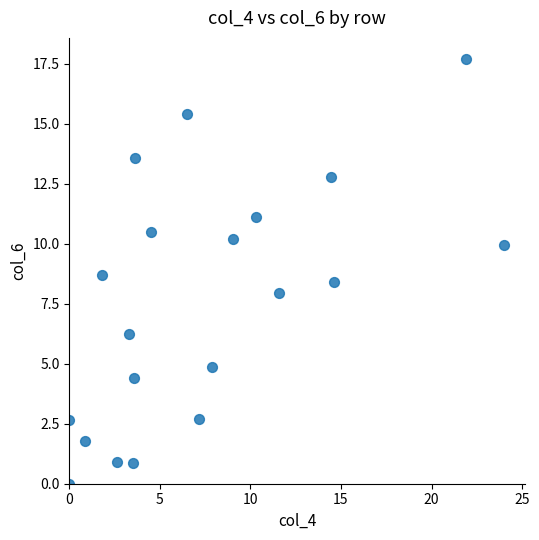

What is the range of Y values (max minus min)?

17.7